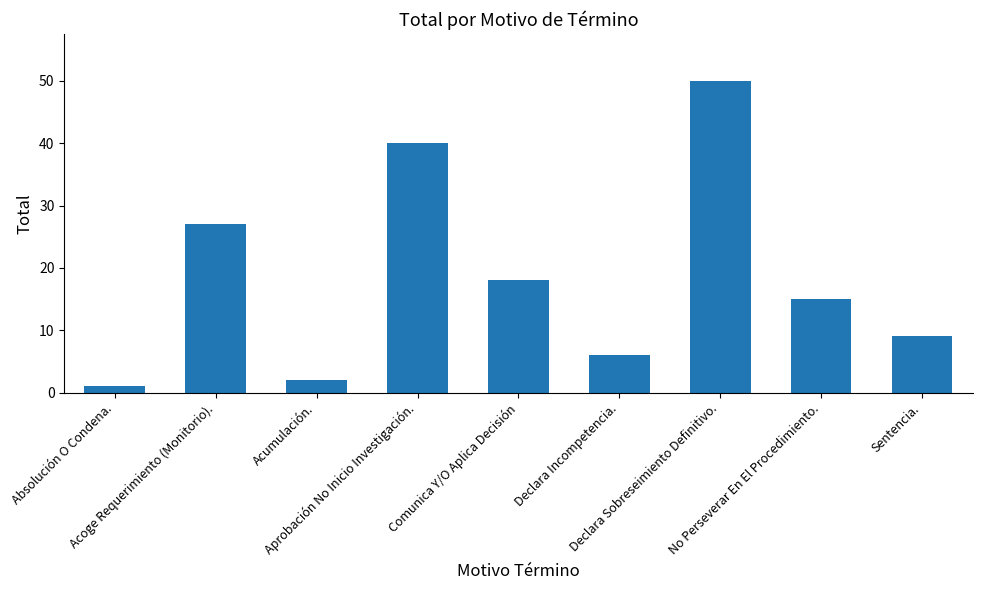

What is the change in value from Aprobación No Inicio Investigación. to Declara Incompetencia.?

-34